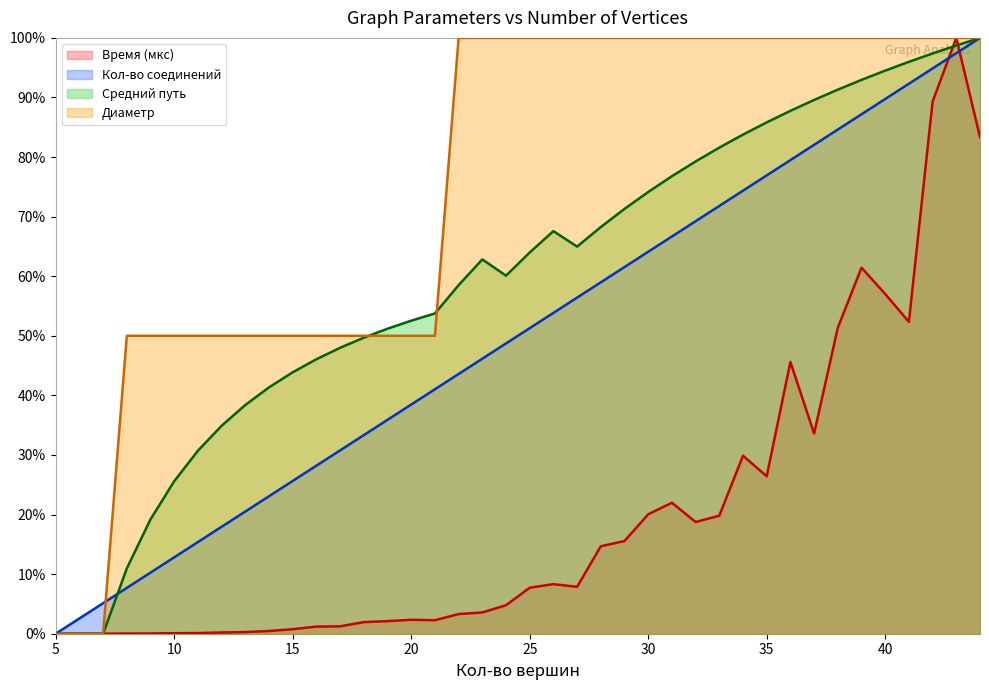

Reading right to left, what are all the values shown in this chart?

Время (мкс): 0.8	1.0	0.9	0.5	0.6	0.6	0.5	0.3	0.5	0.3	0.3	0.2	0.2	0.2	0.2	0.2	0.1	0.1	0.1	0.1	0.0	0.0	0.0	0.0	0.0	0.0	0.0	0.0	0.0	0.0	0.0	0.0	0.0	0.0	0.0	0.0	0.0	0.0	0.0	0.0
Кол-во соединений: 1.0	1.0	0.9	0.9	0.9	0.9	0.8	0.8	0.8	0.8	0.7	0.7	0.7	0.7	0.6	0.6	0.6	0.6	0.5	0.5	0.5	0.5	0.4	0.4	0.4	0.4	0.3	0.3	0.3	0.3	0.2	0.2	0.2	0.2	0.1	0.1	0.1	0.1	0.0	0.0
Средний путь: 1.0	1.0	1.0	1.0	0.9	0.9	0.9	0.9	0.9	0.9	0.8	0.8	0.8	0.8	0.7	0.7	0.7	0.6	0.7	0.6	0.6	0.6	0.6	0.5	0.5	0.5	0.5	0.5	0.5	0.4	0.4	0.4	0.3	0.3	0.3	0.2	0.1	0.0	0.0	0.0
Диаметр: 1.0	1.0	1.0	1.0	1.0	1.0	1.0	1.0	1.0	1.0	1.0	1.0	1.0	1.0	1.0	1.0	1.0	1.0	1.0	1.0	1.0	1.0	1.0	0.5	0.5	0.5	0.5	0.5	0.5	0.5	0.5	0.5	0.5	0.5	0.5	0.5	0.5	0.0	0.0	0.0